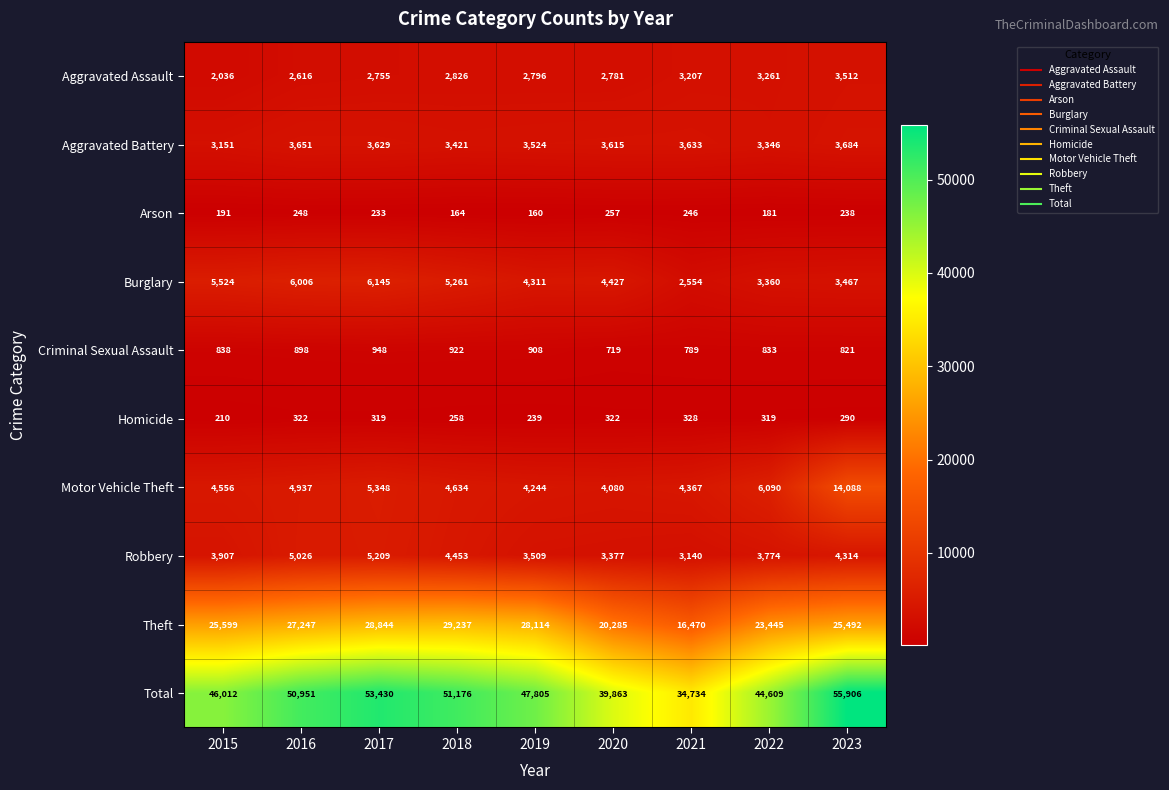

At which category does the chart reach its minimum across all series?

2019